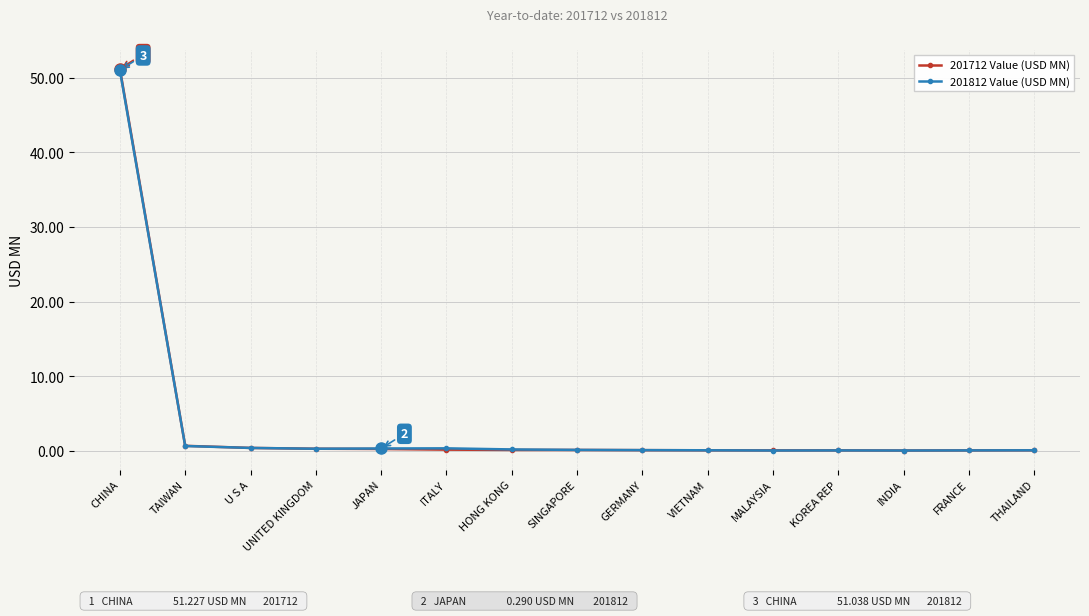

True or false: 201712 Value (USD MN) has more than 0 interior local peaks.

True